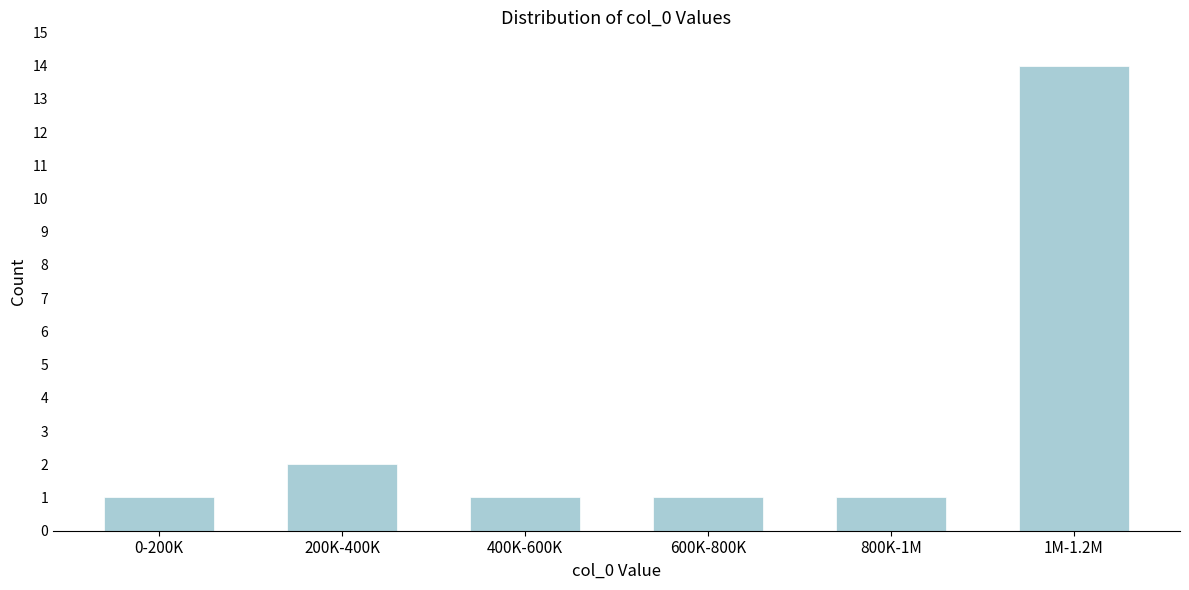

Reading right to left, list all the values displayed in this chart.

14	1	1	1	2	1